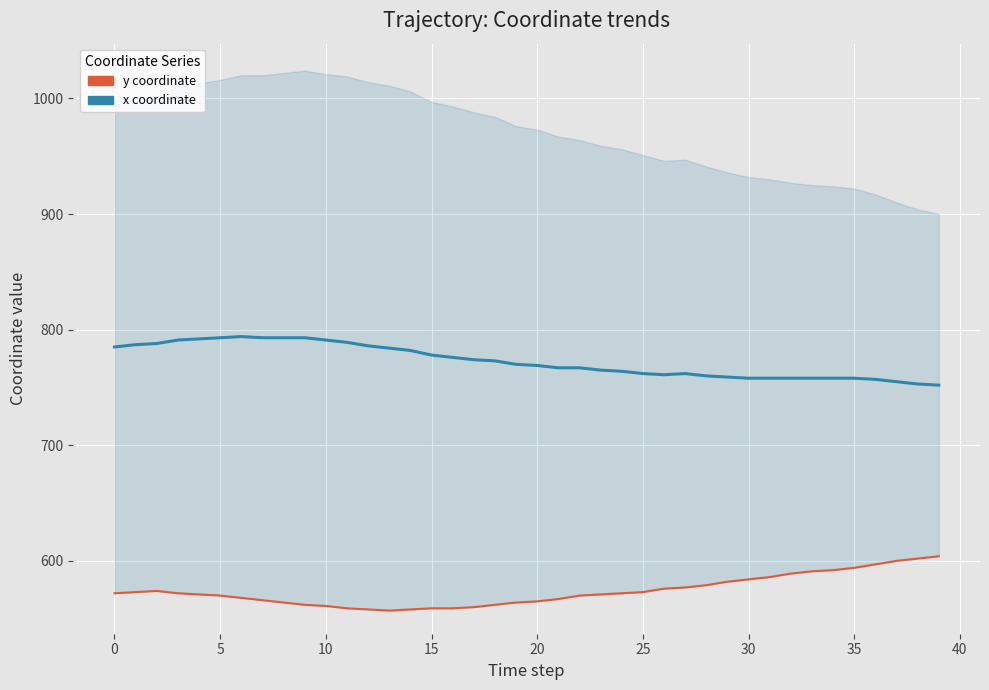

Which category has the lowest value in the x coordinate series?

39